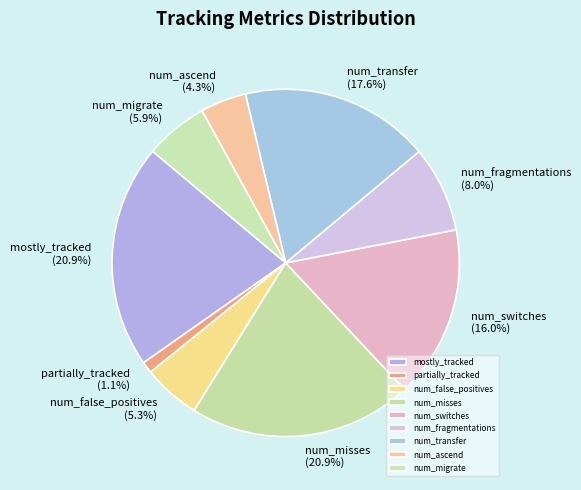

Does any single category account for the majority?

No